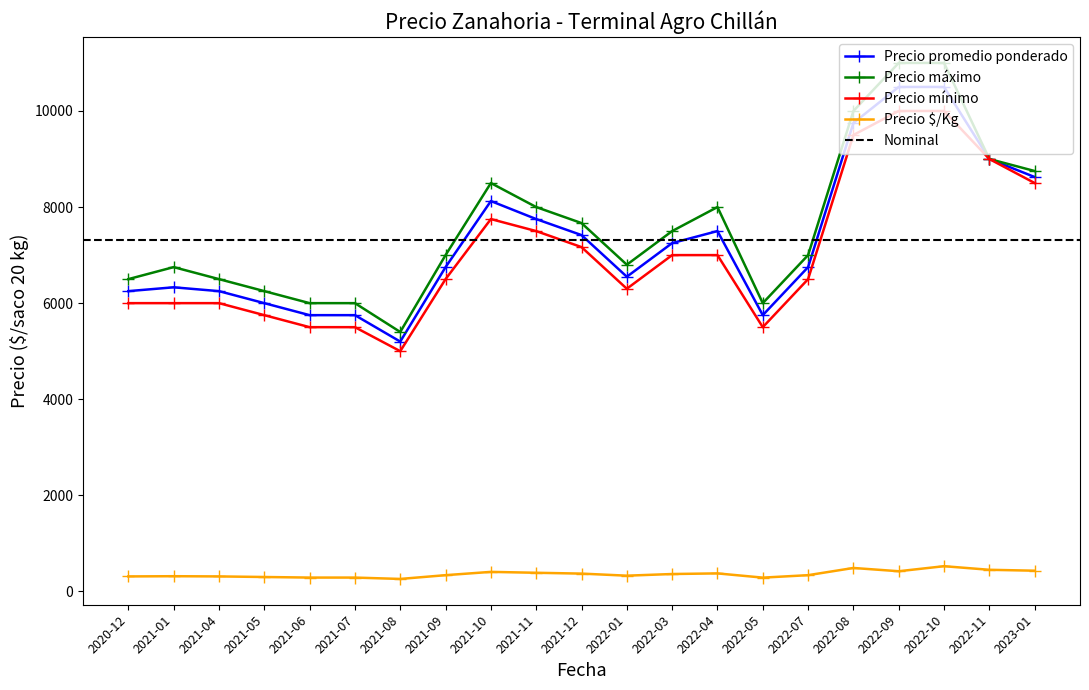

The value of Precio máximo at 2022-10 is 4810.1. True or false?

False